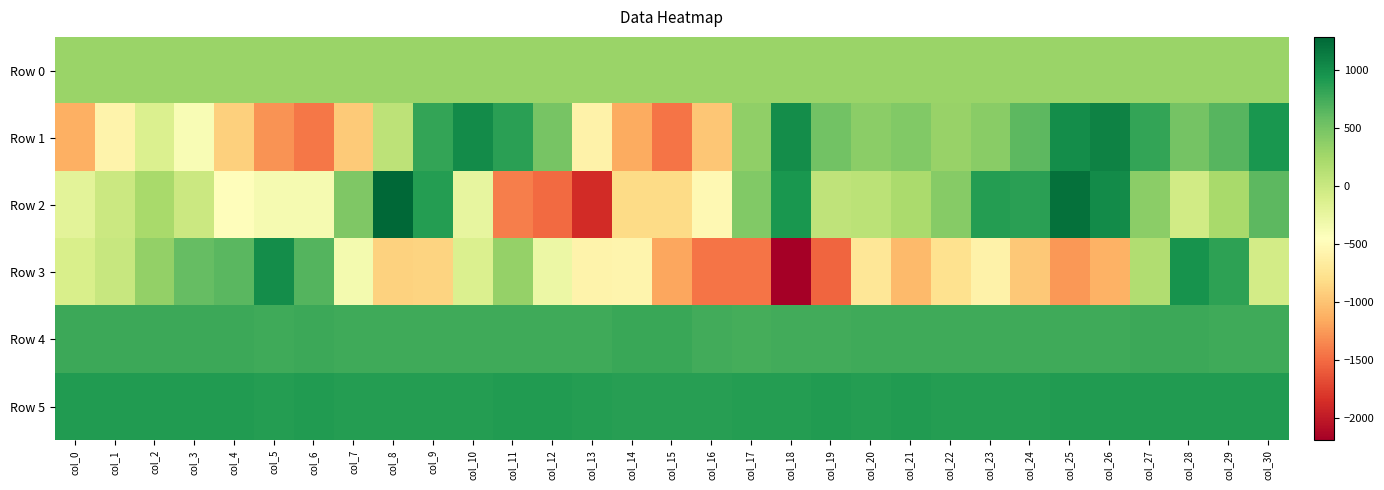

What is the greatest value displayed?

1288.0